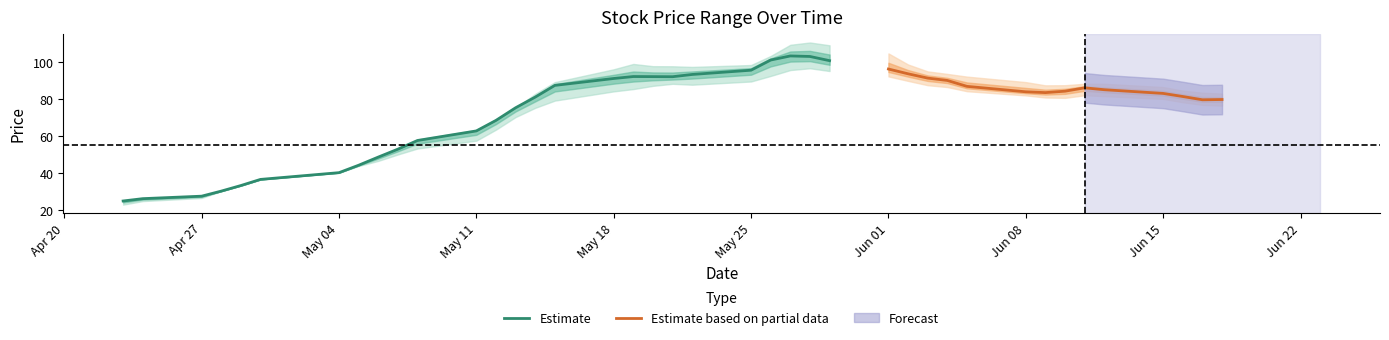

How many data points in high are less than 86?

19